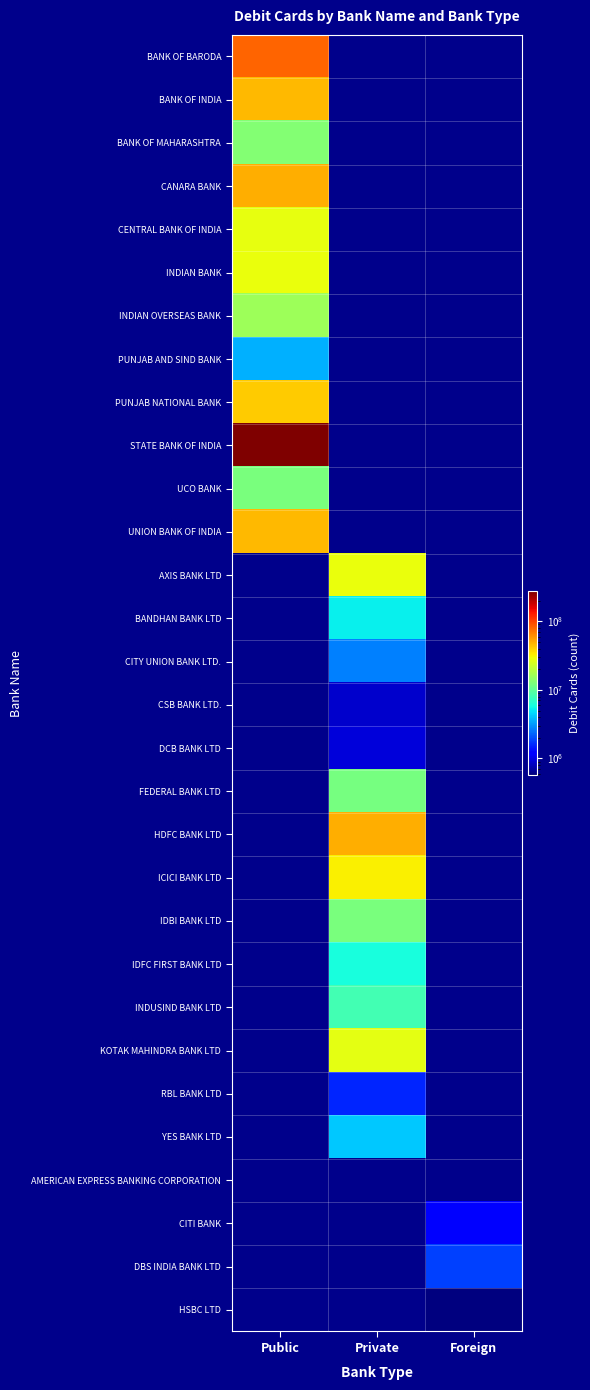

Rank the series by their maximum value, from highest to lowest.

STATE BANK OF INDIA, BANK OF BARODA, CANARA BANK, BANK OF INDIA, UNION BANK OF INDIA, PUNJAB NATIONAL BANK, INDIAN BANK, CENTRAL BANK OF INDIA, INDIAN OVERSEAS BANK, BANK OF MAHARASHTRA, PUNJAB AND SIND BANK, AXIS BANK LTD, BANDHAN BANK LTD, CITY UNION BANK LTD., CSB BANK LTD., DCB BANK LTD, FEDERAL BANK LTD, HDFC BANK LTD, ICICI BANK LTD, IDBI BANK LTD, IDFC FIRST BANK LTD, INDUSIND BANK LTD, KOTAK MAHINDRA BANK LTD, RBL BANK LTD, YES BANK LTD, AMERICAN EXPRESS BANKING CORPORATION, CITI BANK, DBS INDIA BANK LTD, HSBC LTD, UCO BANK